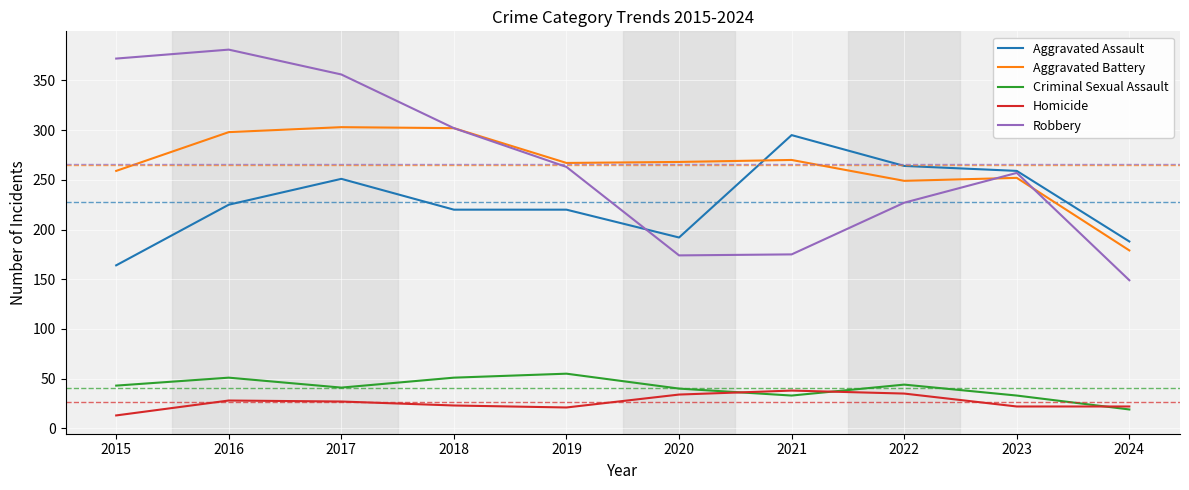

Read the Aggravated Assault value at 2017, to the nearest 50.

250